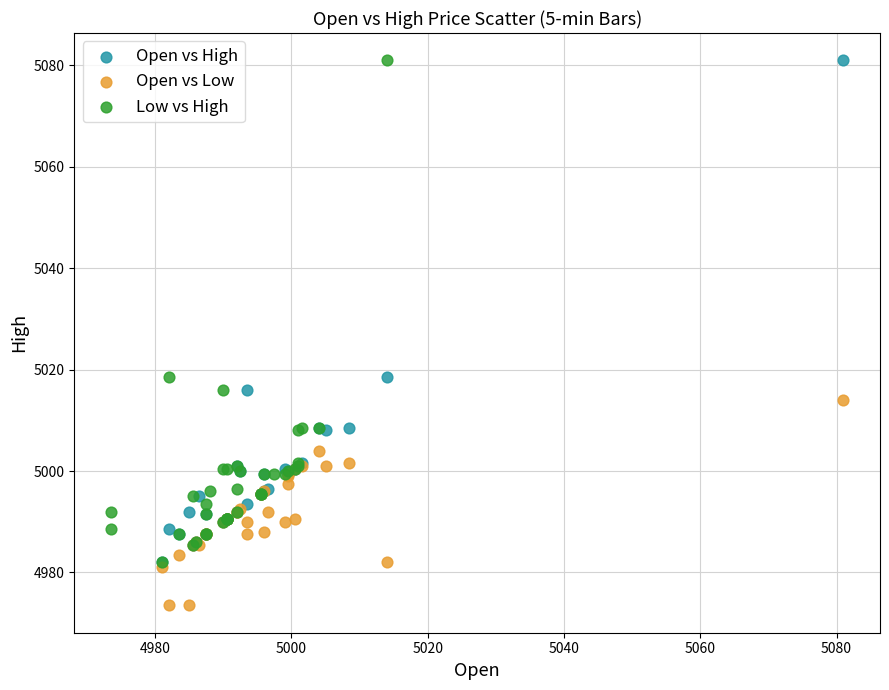

Which series reaches the minimum Y coordinate?

Open vs Low